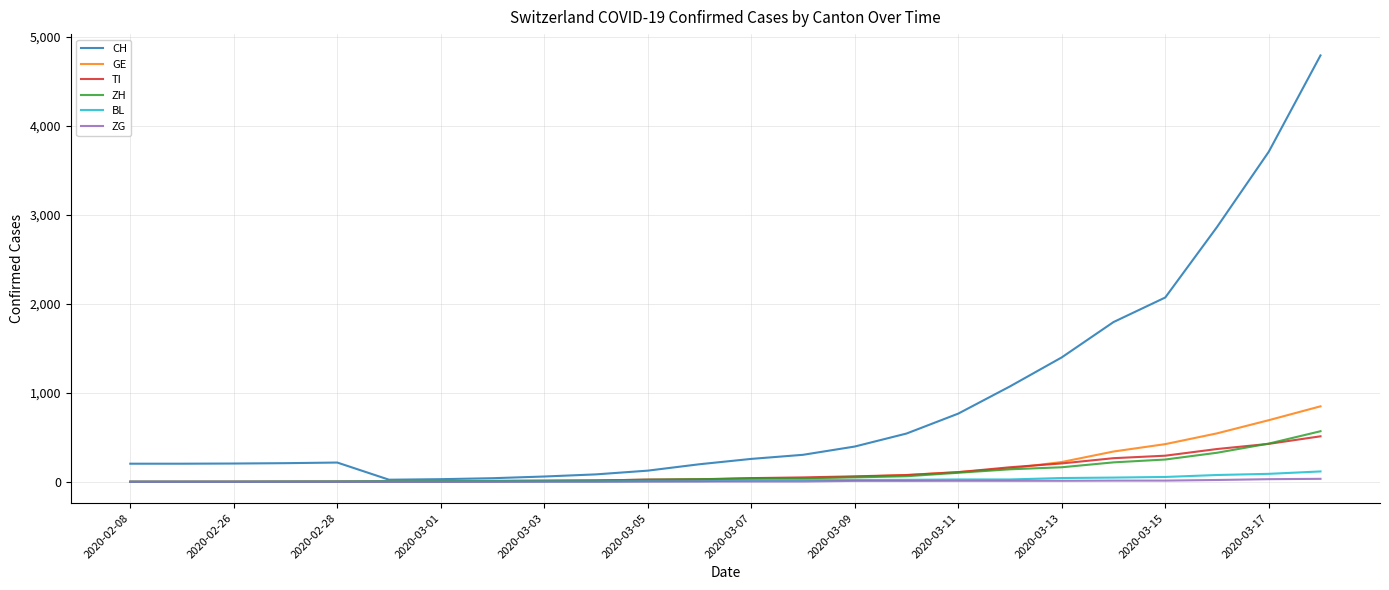

Which series has the largest total across all categories?

CH